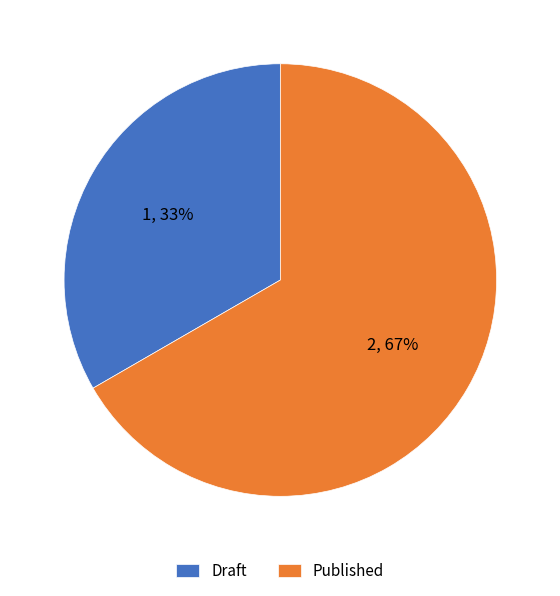

How many slices are in this pie chart?

2